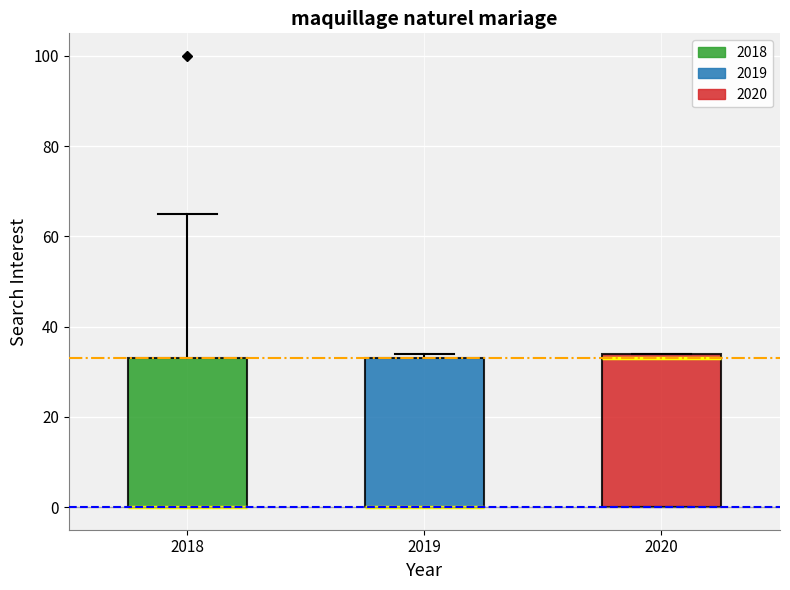

Reading left to right, transcribe this box plot: for each box, give where its median line is, the range the box spans, and where its two whiskers end, as read against the y-axis. The values are not printed on the chart, so give them approximately, as read against the axis.

2018: median 0 (drawn on the box's lower edge), box 0 to 34, whiskers 0 to 66
2019: median 0 (drawn on the box's lower edge), box 0 to 34, whiskers 0 to 34 (just above the box's upper edge)
2020: median 34 (just below the box's upper edge), box 0 to 34, whiskers 0 to 34